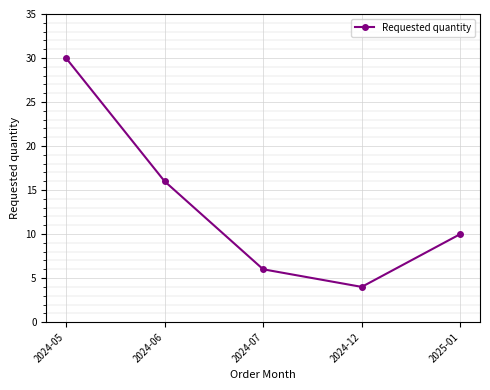

What is the label of the 2nd point from the left?

2024-06